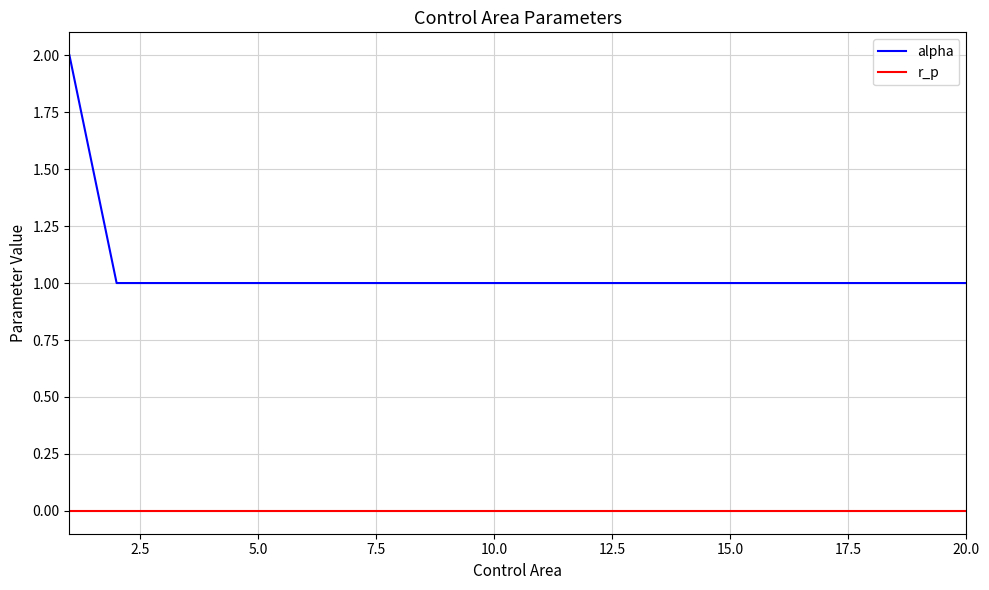

Which series has the largest total across all categories?

alpha